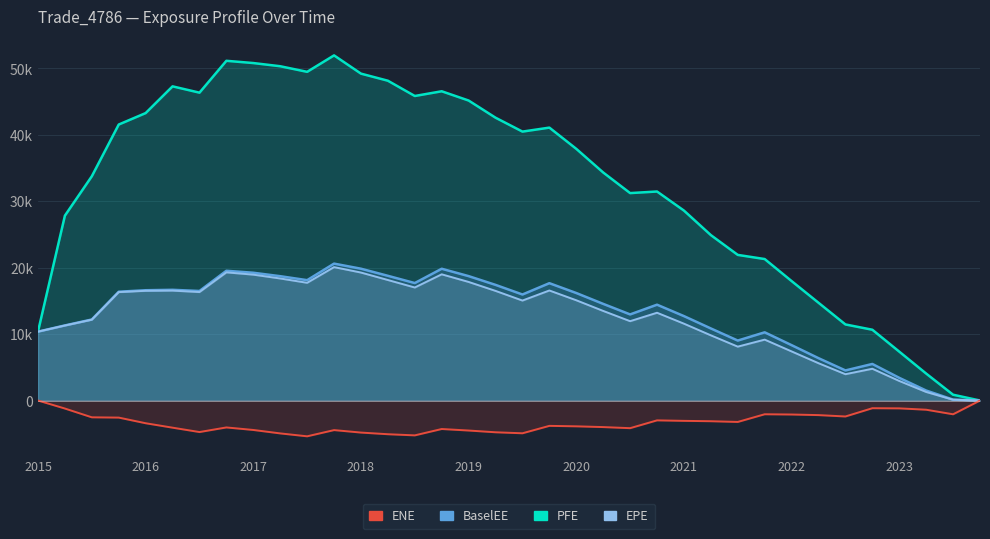

Rank the series by their maximum value, from lowest to highest.

ENE, EPE, BaselEE, PFE